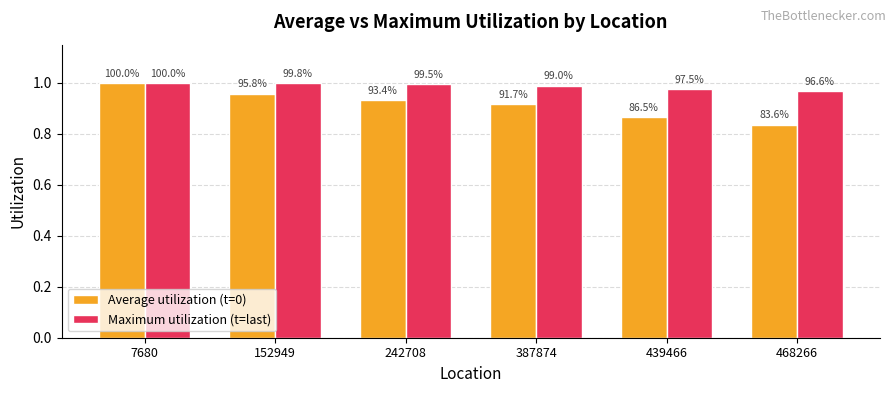

At which category is the sum across all series the highest?

7680